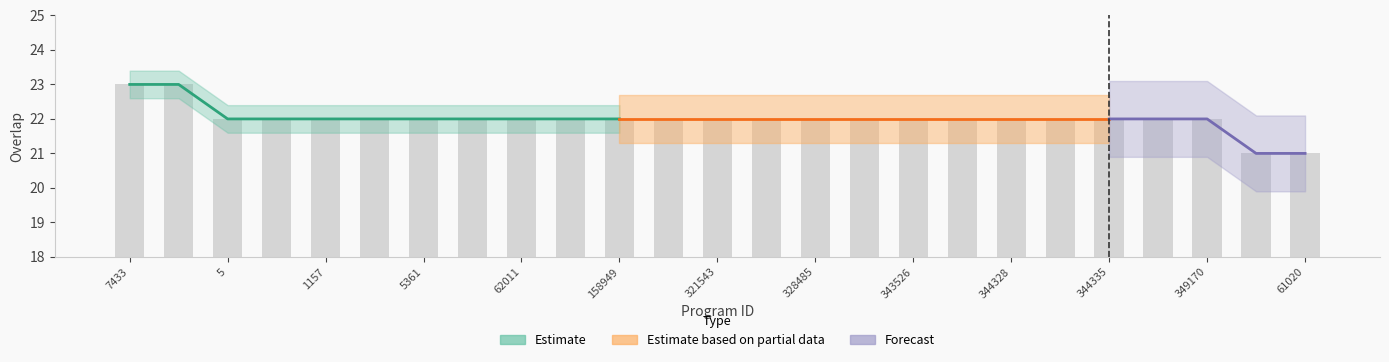

What is the sum of the values at 344335 and 344328?

44